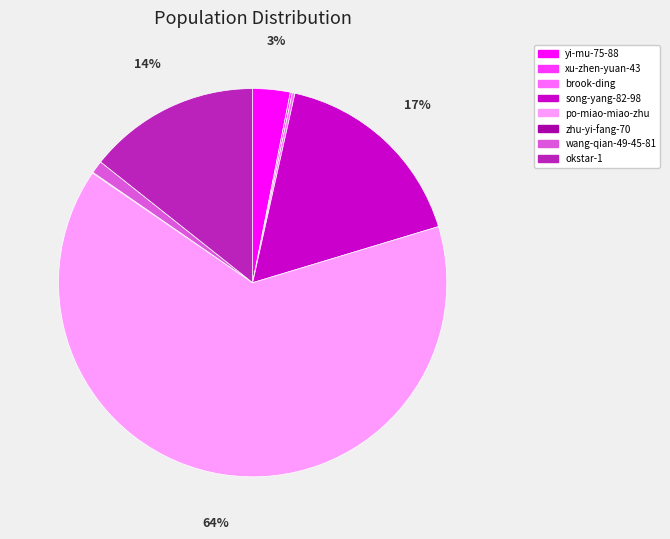

True or false: song-yang-82-98 accounts for 26% of the total.

False